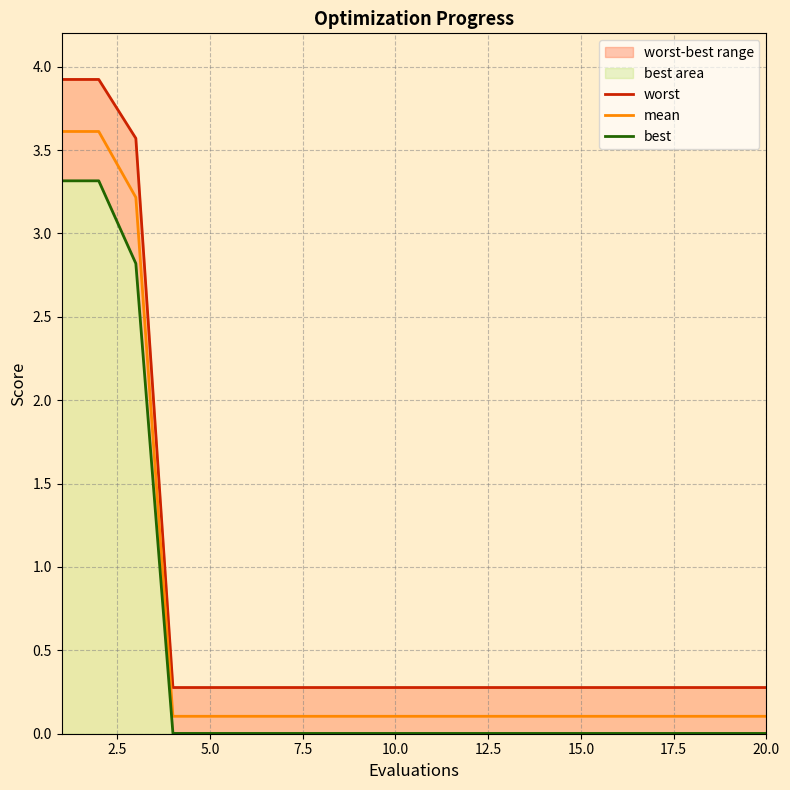

What is the highest value of the mean series?

3.6